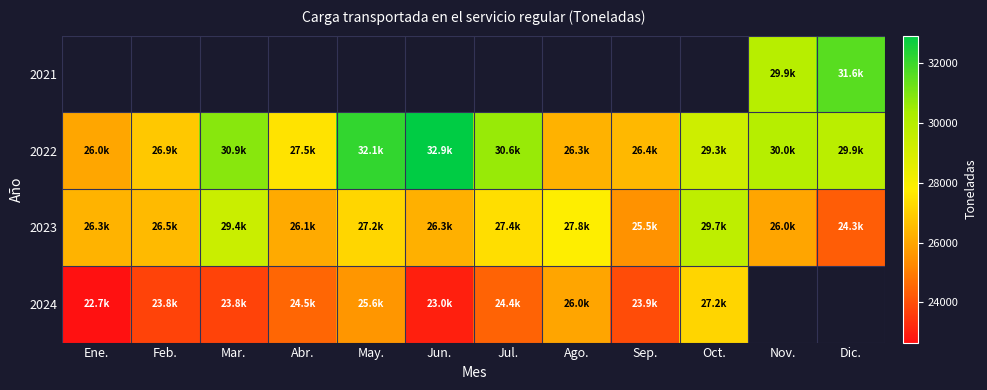

Read the 2022 value at Ene..

26010.4